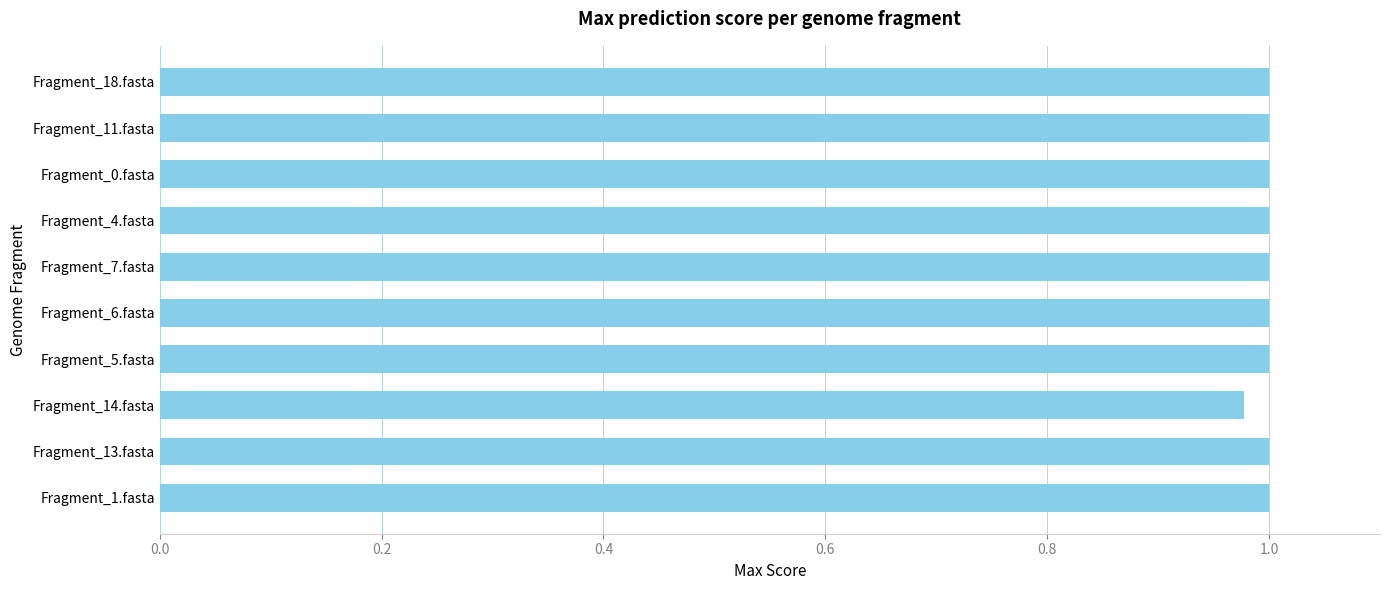

The chart shows a value of 0.2 at Fragment_14.fasta. True or false?

False